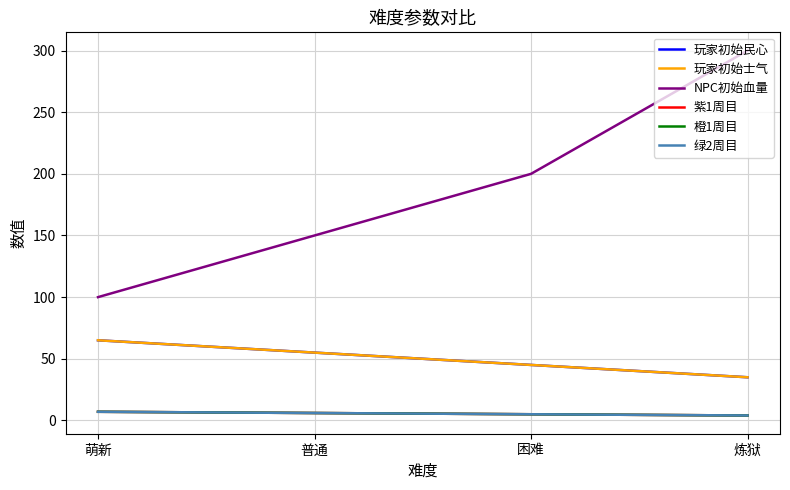

At which category is the sum across all series the highest?

炼狱